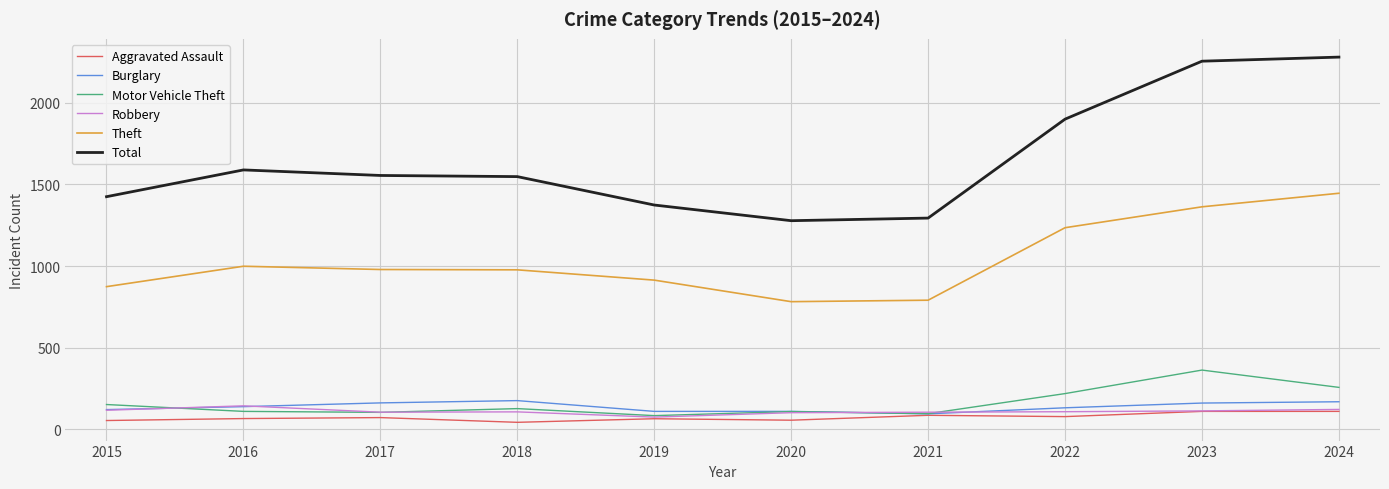

In Aggravated Assault, how many points are lower than both neighbors (excluding endpoints)?

3